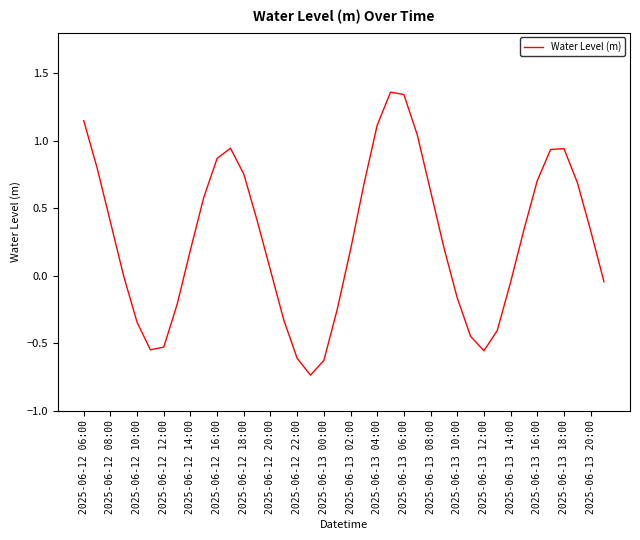

What is the difference between the maximum and minimum values?

2.1